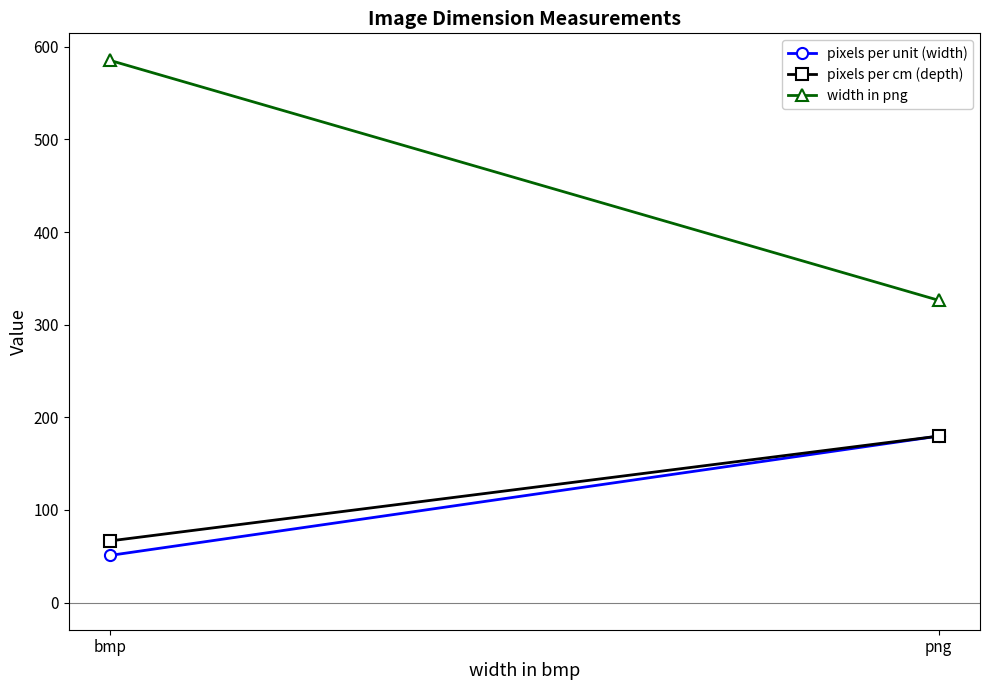

Between bmp and png, which series saw the biggest shift?

width in png